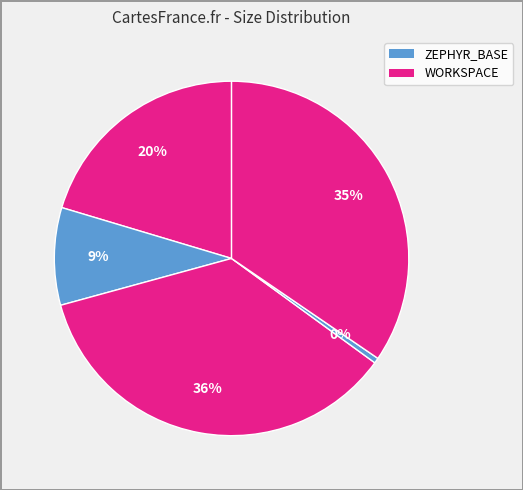

How many slices are in this pie chart?

5